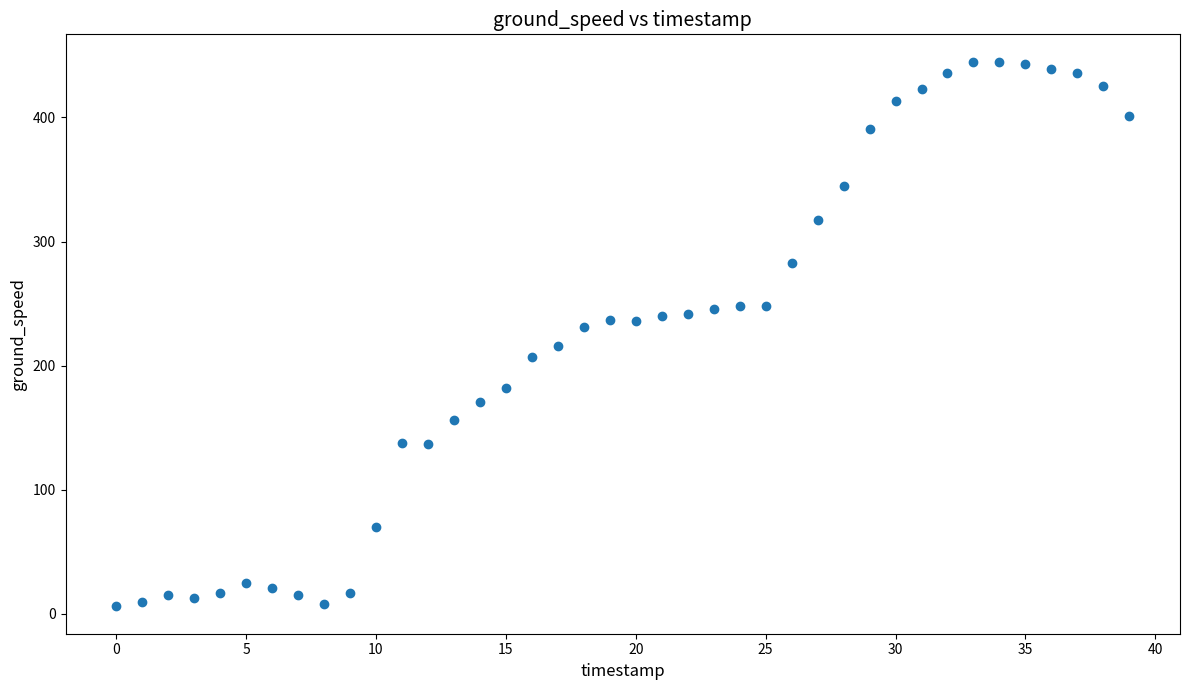

What is the range of Y values (max minus min)?

439